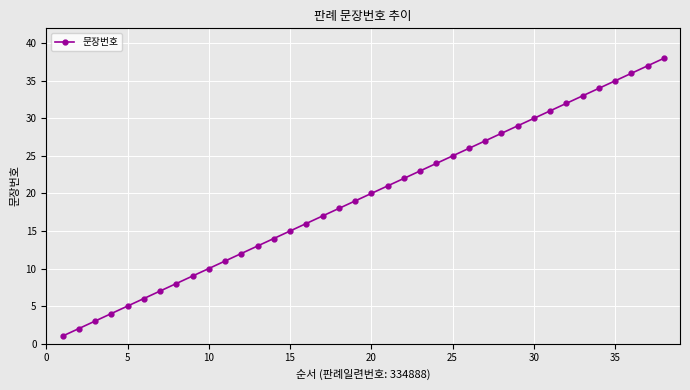

True or false: there are more than 1 points higher than both neighbors.

False